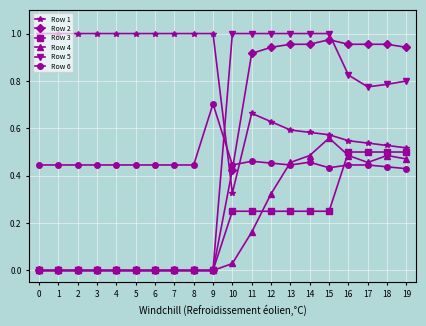

Is the value of Row 3 at 13 greater than the value of Row 6 at 1?

No